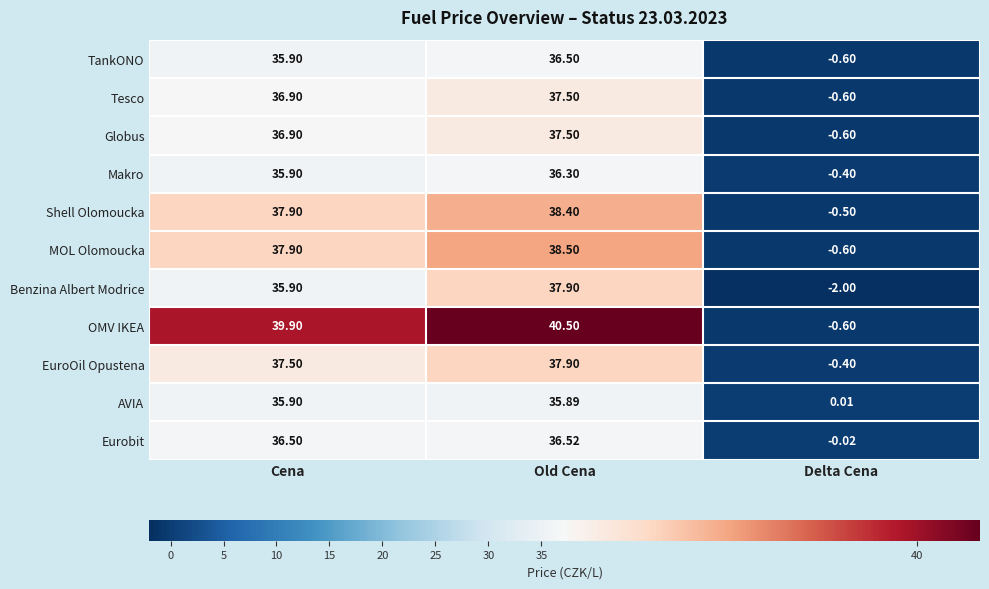

Is the value of Tesco at Old Cena greater than the value of Makro at Old Cena?

Yes